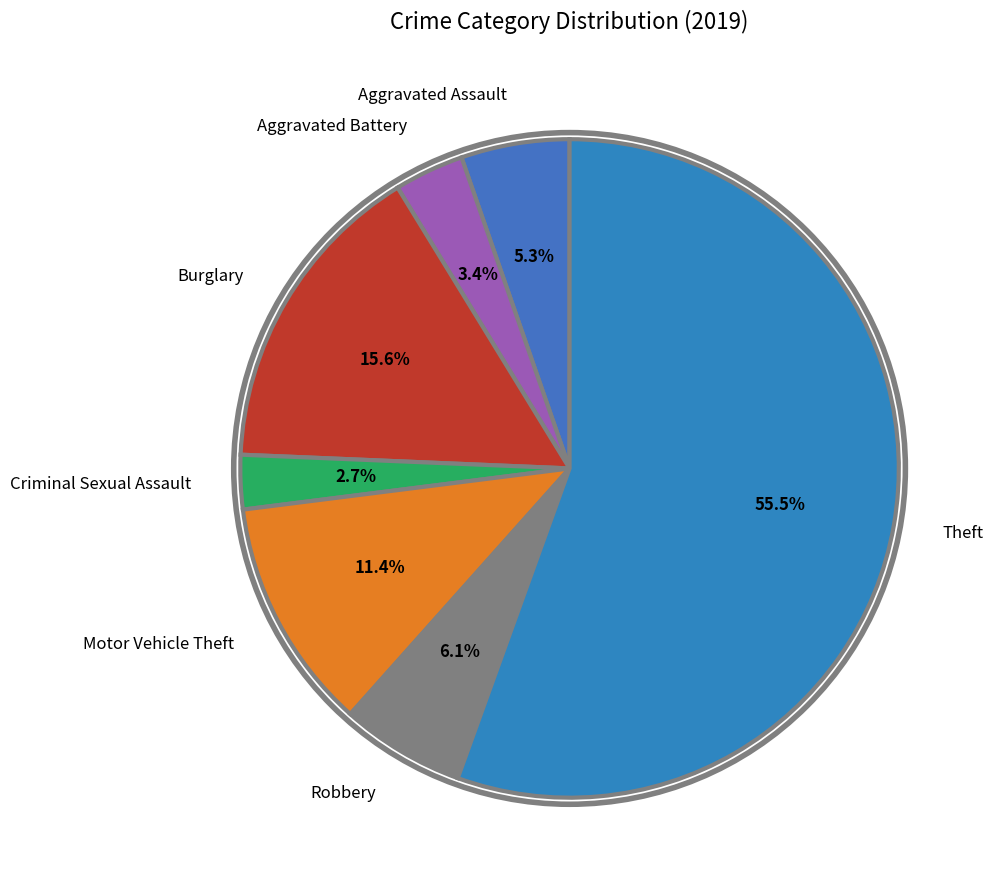

Which has a higher value, Aggravated Battery or Robbery?

Robbery